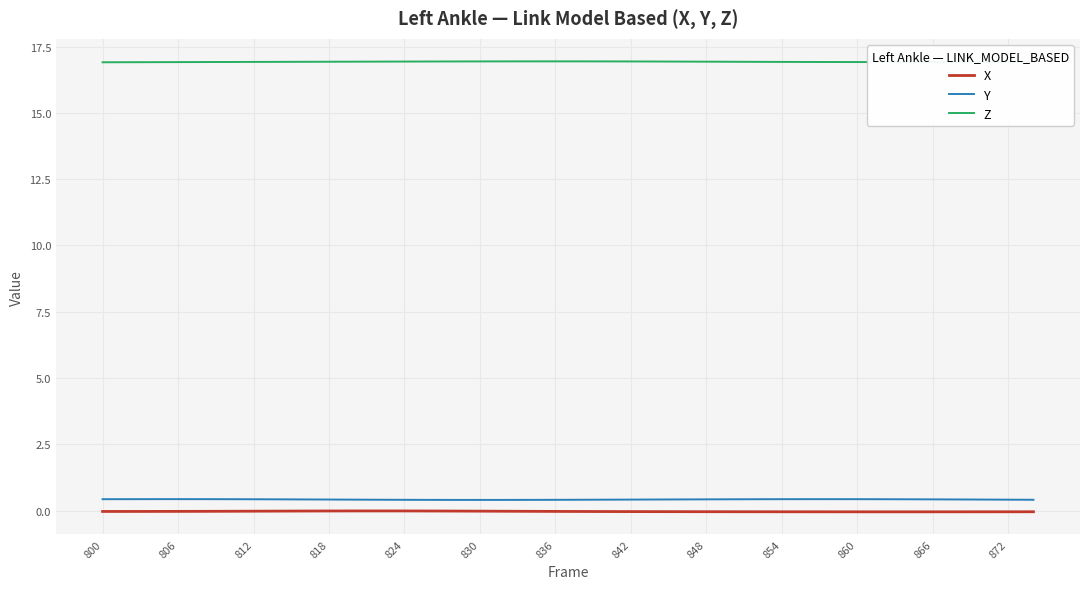

True or false: Z and Y intersect in this chart.

False